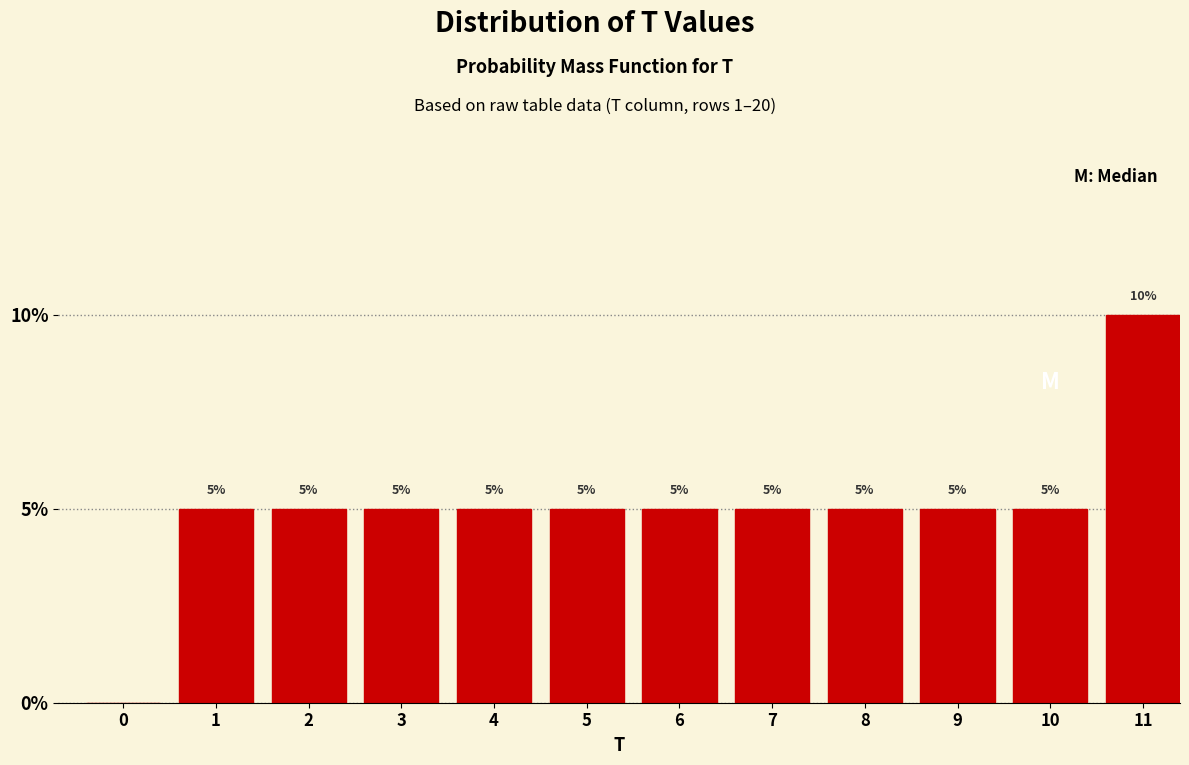

Reading right to left, what are all the values shown in this chart?

11=10	10=5	9=5	8=5	7=5	6=5	5=5	4=5	3=5	2=5	1=5	0=0